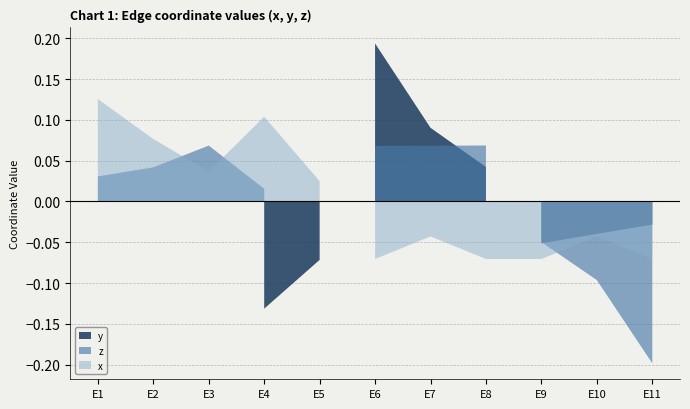

Which series has the widest spread of values?

y